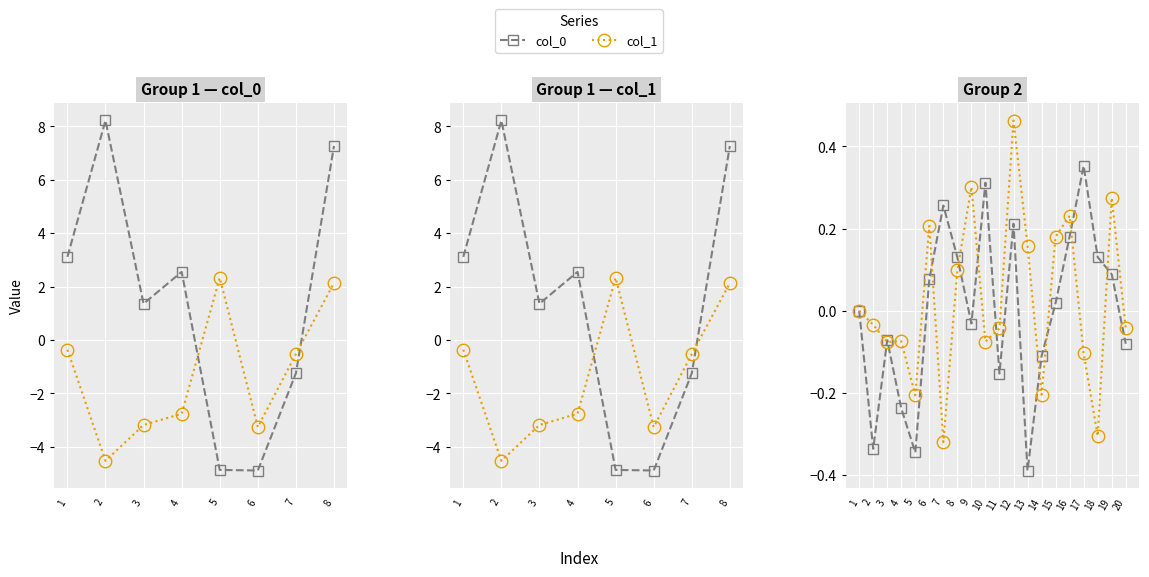

Is it true that col_1 equals 0.1 at 16?

False